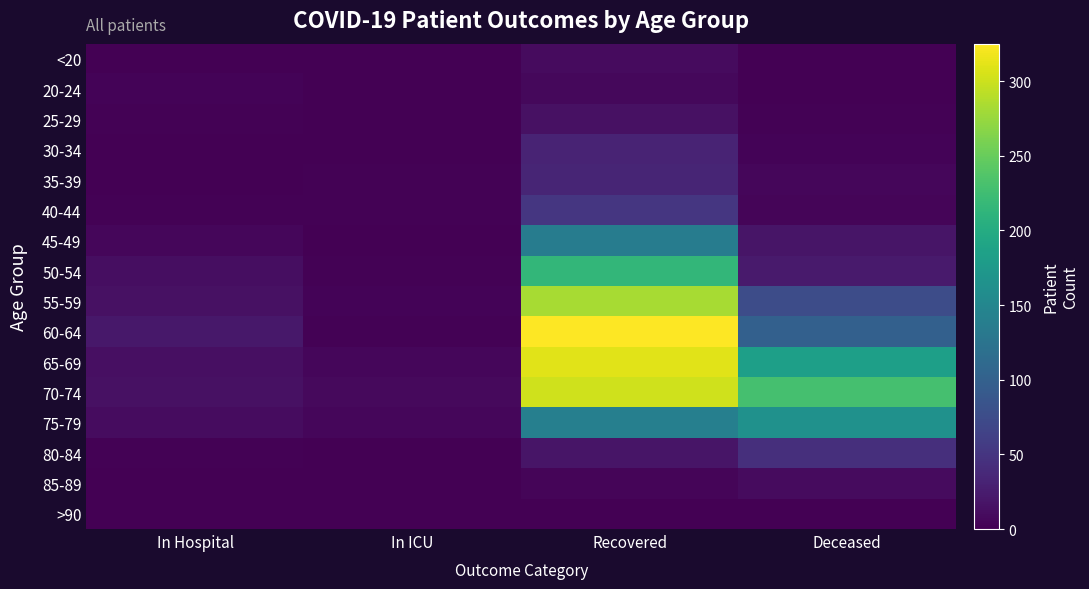

Reading right to left, what are all the values shown in this chart?

<20: Deceased=1	Recovered=10	In ICU=0	In Hospital=0
20-24: Deceased=0	Recovered=7	In ICU=1	In Hospital=3
25-29: Deceased=2	Recovered=14	In ICU=0	In Hospital=2
30-34: Deceased=3	Recovered=32	In ICU=1	In Hospital=0
35-39: Deceased=6	Recovered=34	In ICU=2	In Hospital=1
40-44: Deceased=5	Recovered=52	In ICU=2	In Hospital=2
45-49: Deceased=19	Recovered=136	In ICU=0	In Hospital=6
50-54: Deceased=23	Recovered=215	In ICU=2	In Hospital=12
55-59: Deceased=76	Recovered=283	In ICU=3	In Hospital=15
60-64: Deceased=100	Recovered=325	In ICU=2	In Hospital=21
65-69: Deceased=183	Recovered=310	In ICU=6	In Hospital=13
70-74: Deceased=229	Recovered=301	In ICU=8	In Hospital=15
75-79: Deceased=164	Recovered=140	In ICU=6	In Hospital=11
80-84: Deceased=44	Recovered=19	In ICU=0	In Hospital=2
85-89: Deceased=10	Recovered=4	In ICU=0	In Hospital=1
>90: Deceased=0	Recovered=0	In ICU=0	In Hospital=0